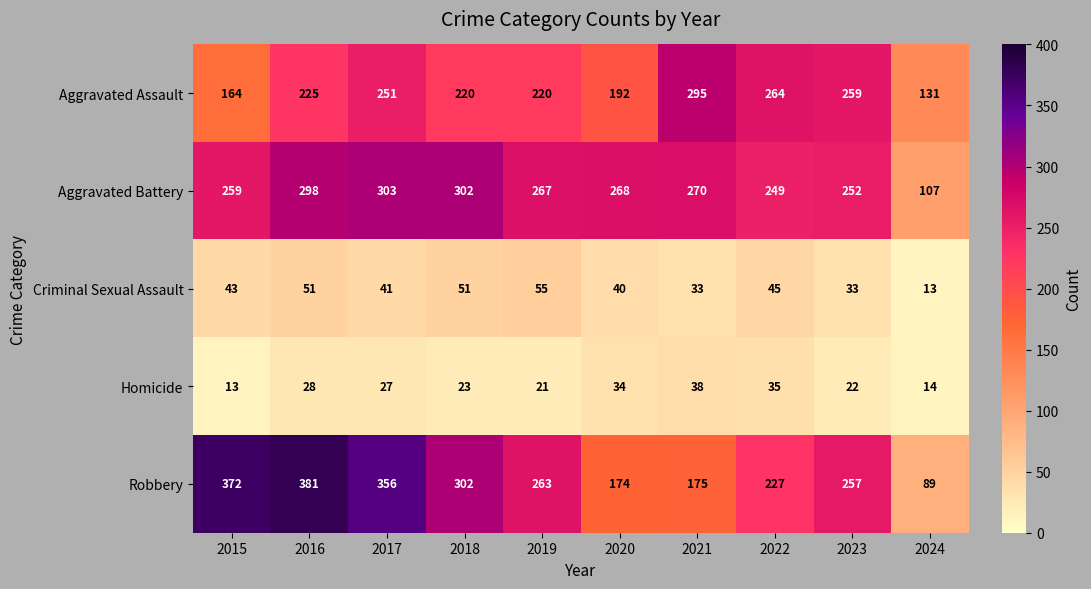

At which label is Aggravated Battery closest to 205?

2022